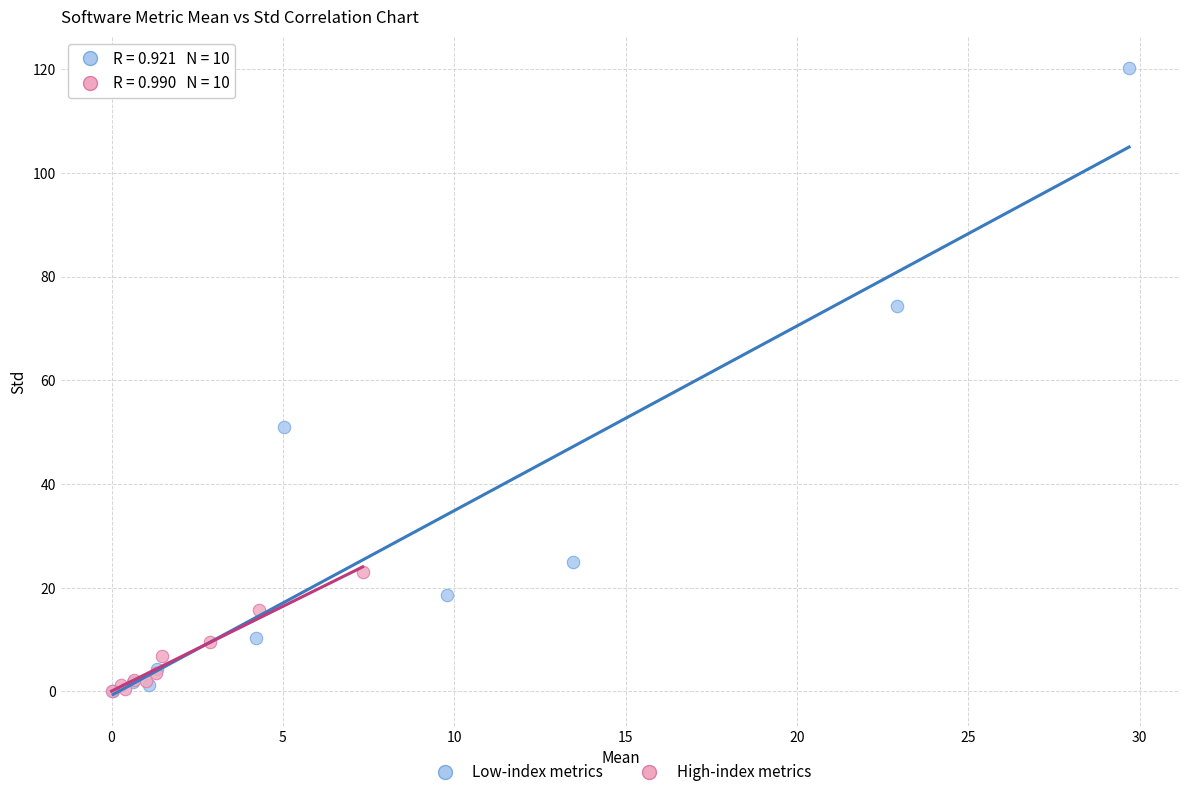

Which series contains the highest Y value?

Low-index metrics